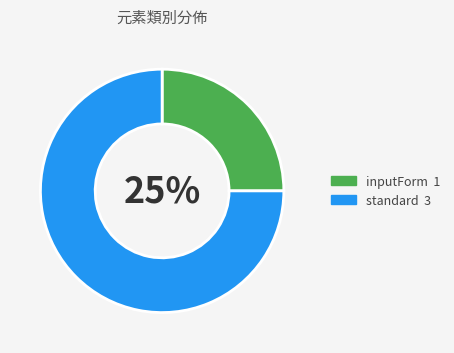

Which has a higher value, standard or inputForm?

standard